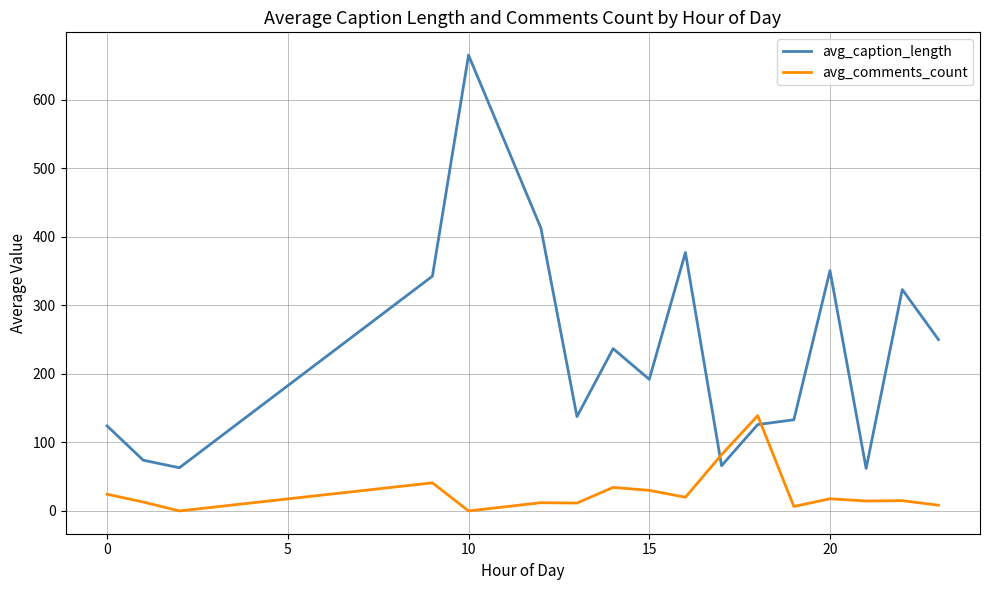

How many intersections are there between avg_comments_count and avg_caption_length?

2